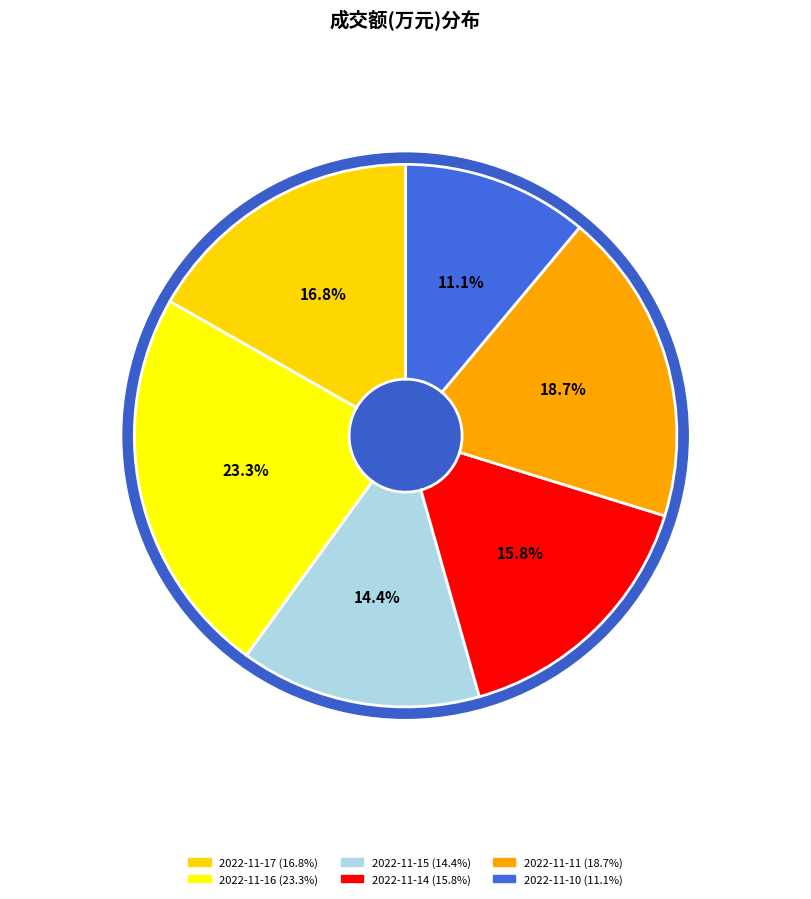

Is it true that 2022-11-17 is 17% of the pie?

True